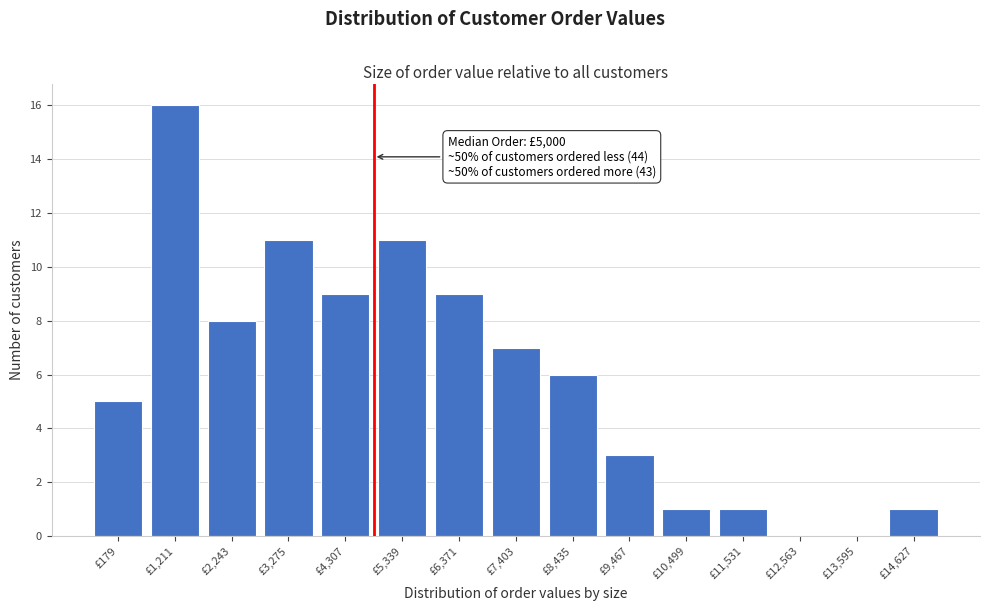

Reading left to right, extract all data points from this chart.

£179=5	£1,211=16	£2,243=8	£3,275=11	£4,307=9	£5,339=11	£6,371=9	£7,403=7	£8,435=6	£9,467=3	£10,499=1	£11,531=1	£12,563=0	£13,595=0	£14,627=1